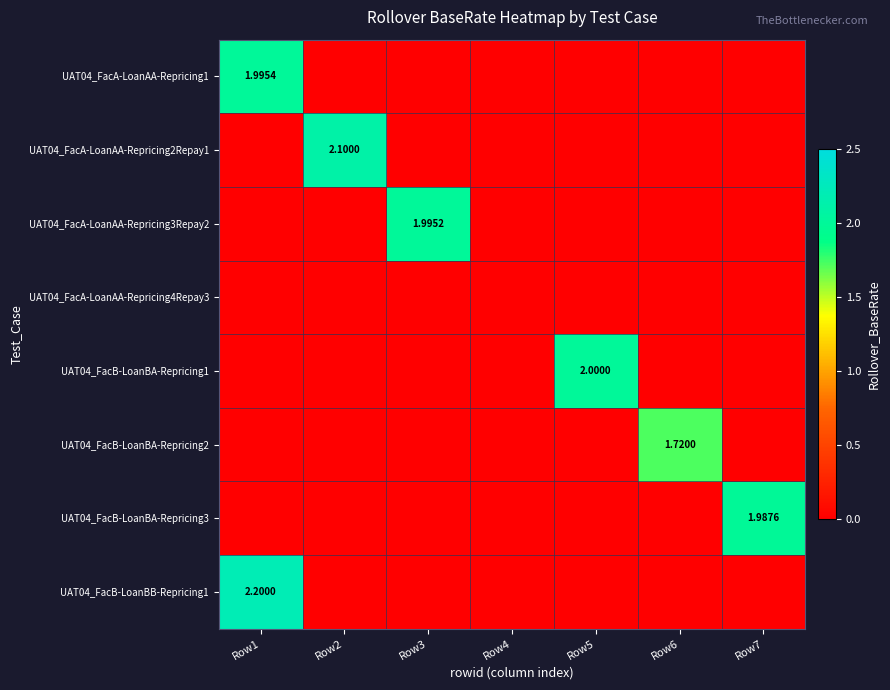

Where is UAT04_FacB-LoanBA-Repricing2 nearest to the value 0?

Row1